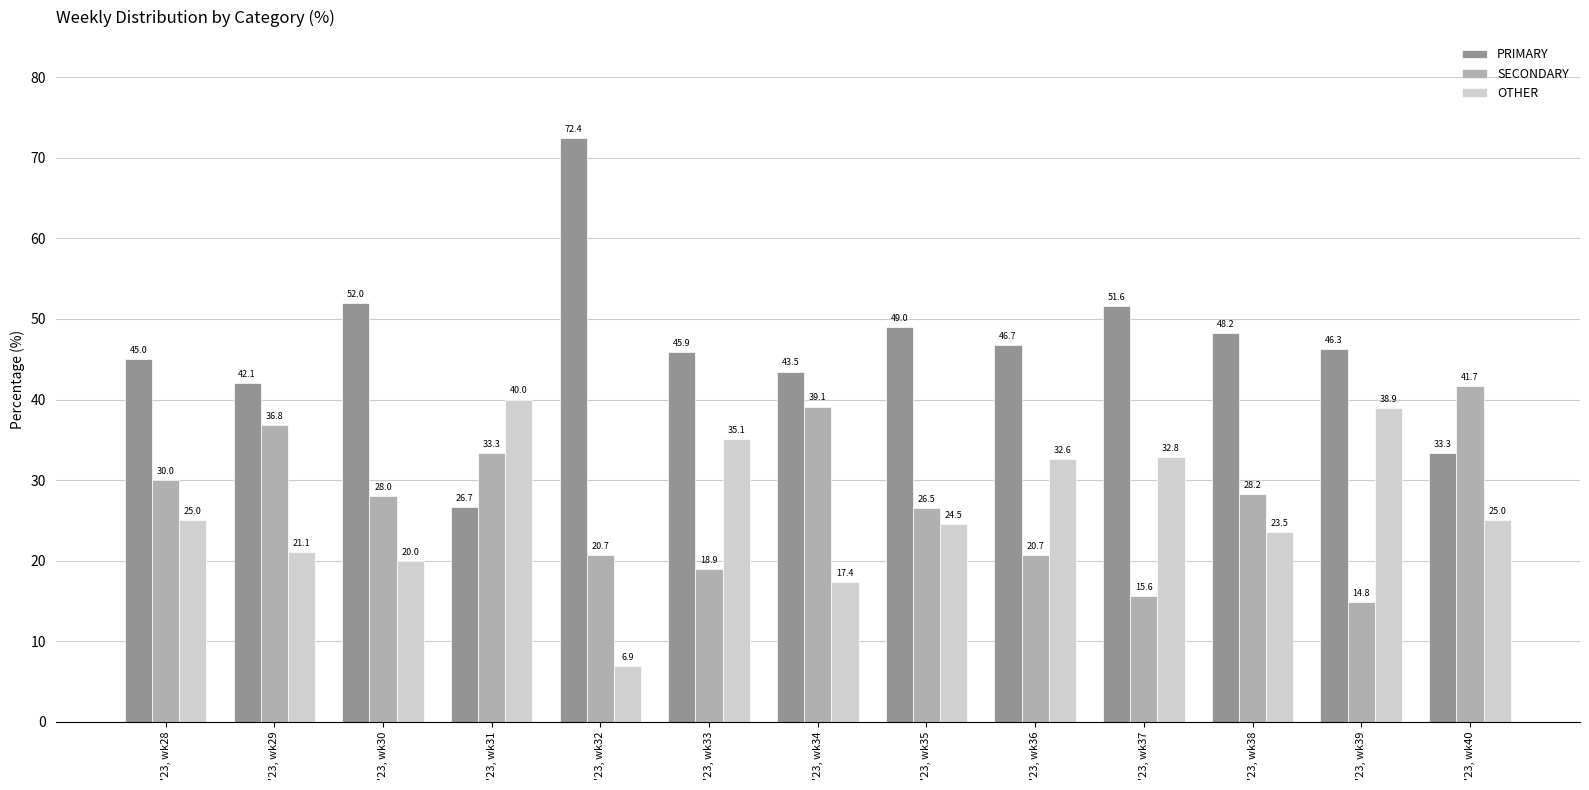

Which series has the widest spread of values?

PRIMARY